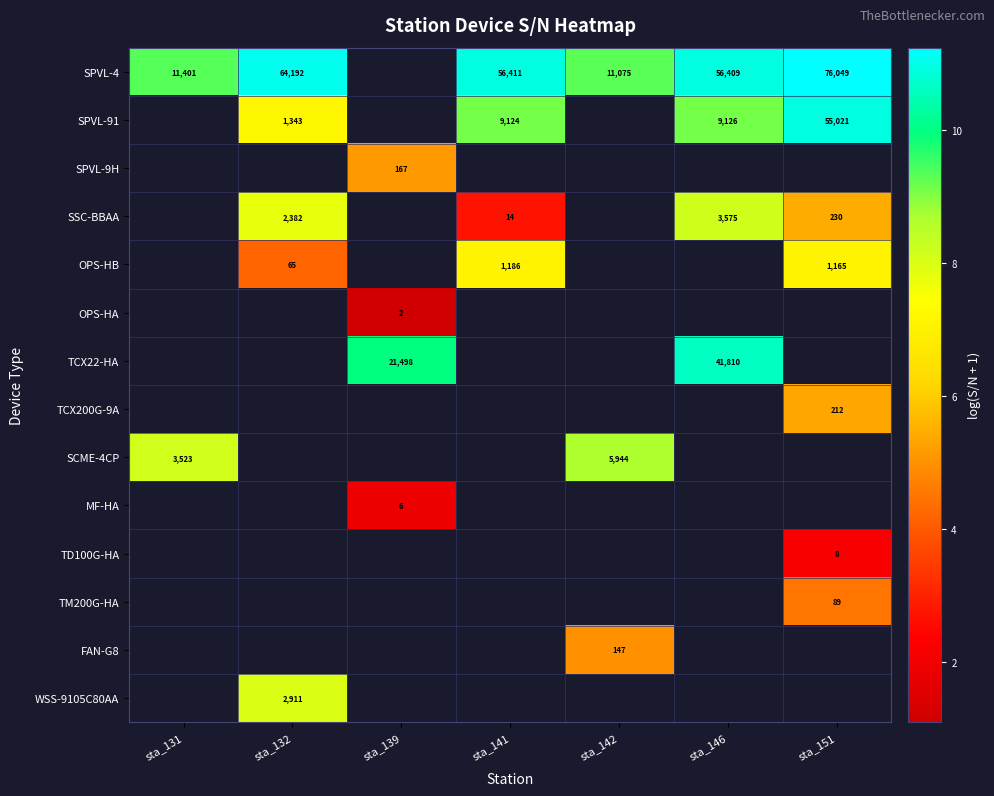

What is the spread (max minus min) of values at sta_151?

9.0